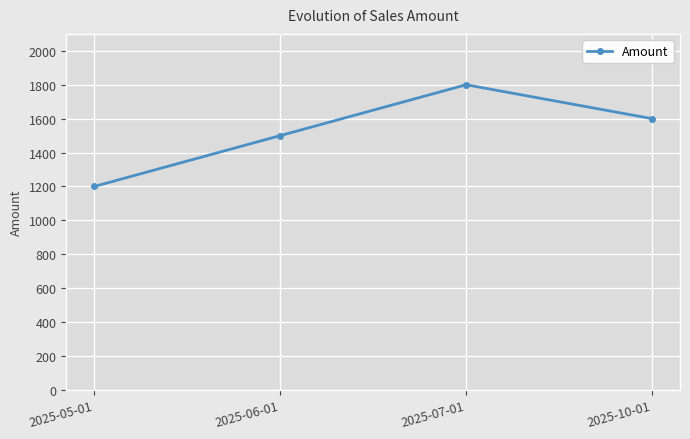

How many categories are shown in the chart?

4